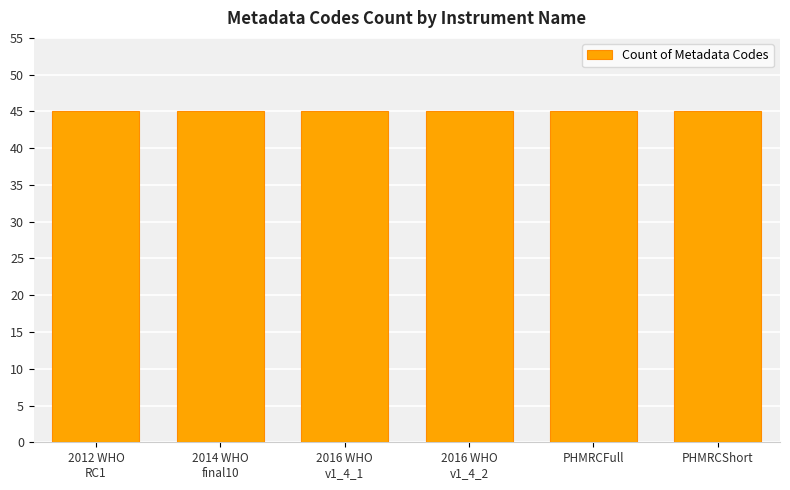

True or false: SCI ID has a value of 3 at 9.

False